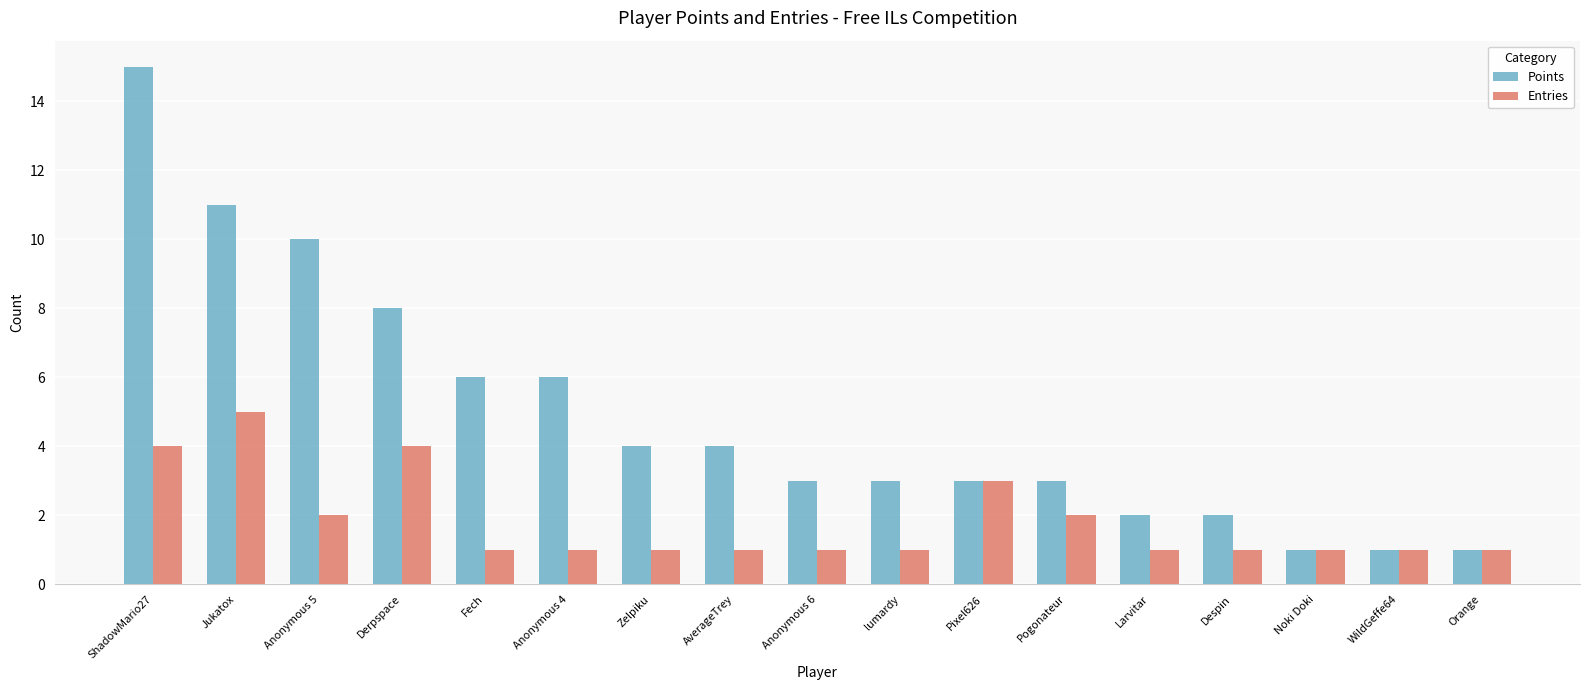

Which series has the widest spread of values?

Points